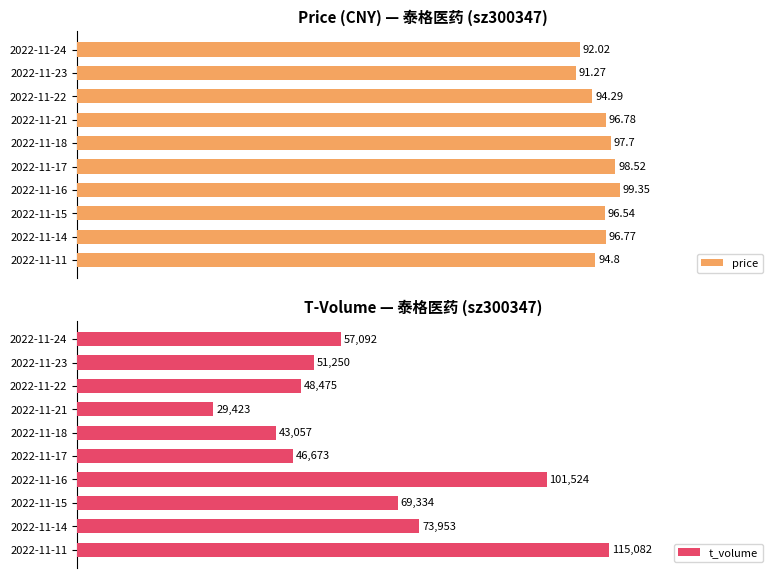

What are all the series names shown in the legend?

price, t_volume